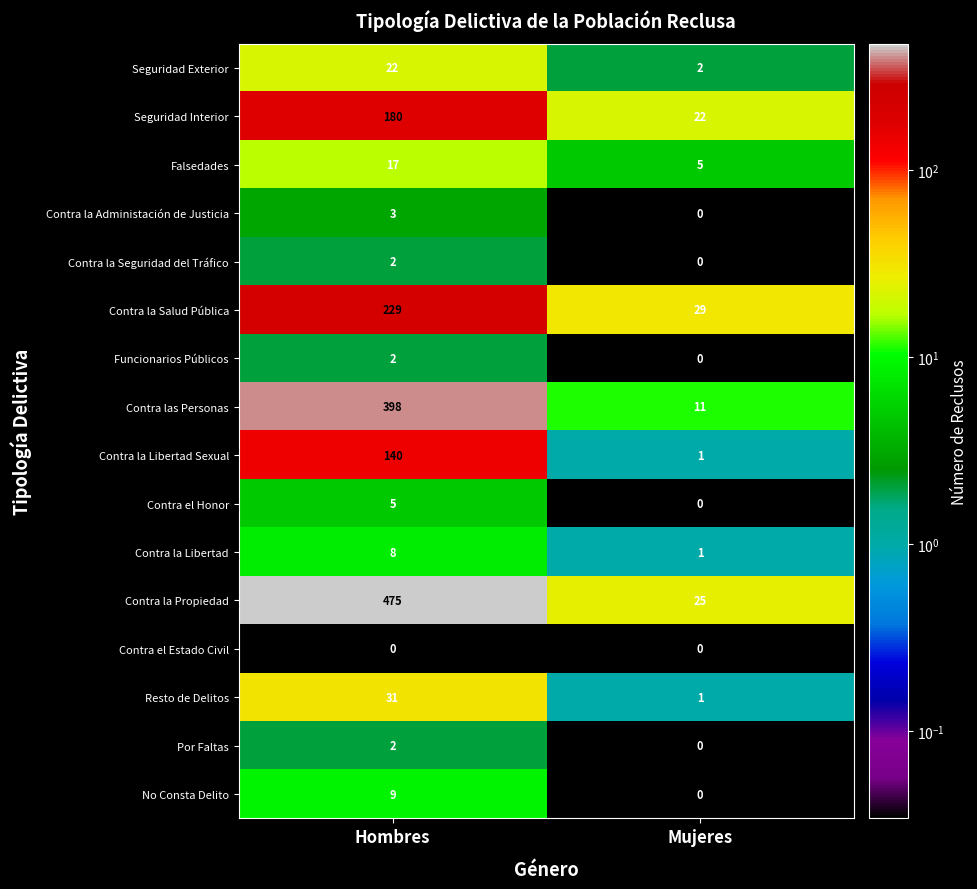

What is the sum of all Contra la Propiedad values?

500